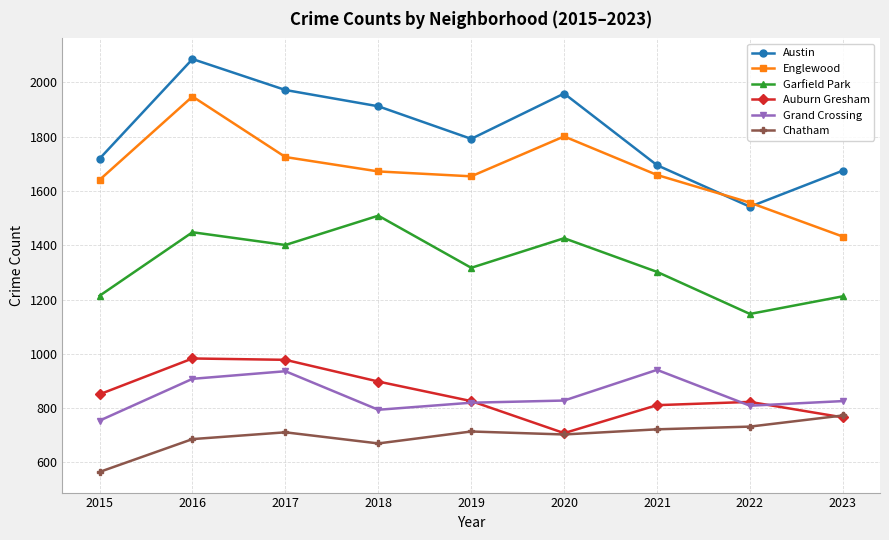

At which label does Austin reach its minimum?

2022